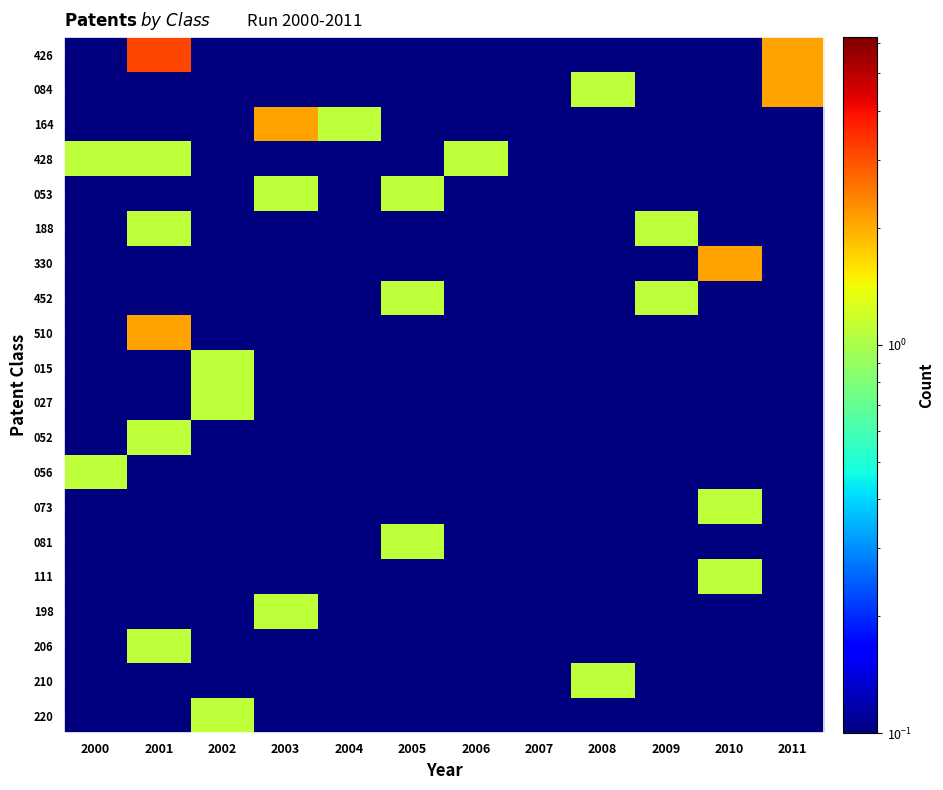

Reading right to left, extract all data points from this chart.

426: 2011=2.1	2010=0.1	2009=0.1	2008=0.1	2007=0.1	2006=0.1	2005=0.1	2004=0.1	2003=0.1	2002=0.1	2001=3.1	2000=0.1
084: 2011=2.1	2010=0.1	2009=0.1	2008=1.1	2007=0.1	2006=0.1	2005=0.1	2004=0.1	2003=0.1	2002=0.1	2001=0.1	2000=0.1
164: 2011=0.1	2010=0.1	2009=0.1	2008=0.1	2007=0.1	2006=0.1	2005=0.1	2004=1.1	2003=2.1	2002=0.1	2001=0.1	2000=0.1
428: 2011=0.1	2010=0.1	2009=0.1	2008=0.1	2007=0.1	2006=1.1	2005=0.1	2004=0.1	2003=0.1	2002=0.1	2001=1.1	2000=1.1
053: 2011=0.1	2010=0.1	2009=0.1	2008=0.1	2007=0.1	2006=0.1	2005=1.1	2004=0.1	2003=1.1	2002=0.1	2001=0.1	2000=0.1
188: 2011=0.1	2010=0.1	2009=1.1	2008=0.1	2007=0.1	2006=0.1	2005=0.1	2004=0.1	2003=0.1	2002=0.1	2001=1.1	2000=0.1
330: 2011=0.1	2010=2.1	2009=0.1	2008=0.1	2007=0.1	2006=0.1	2005=0.1	2004=0.1	2003=0.1	2002=0.1	2001=0.1	2000=0.1
452: 2011=0.1	2010=0.1	2009=1.1	2008=0.1	2007=0.1	2006=0.1	2005=1.1	2004=0.1	2003=0.1	2002=0.1	2001=0.1	2000=0.1
510: 2011=0.1	2010=0.1	2009=0.1	2008=0.1	2007=0.1	2006=0.1	2005=0.1	2004=0.1	2003=0.1	2002=0.1	2001=2.1	2000=0.1
015: 2011=0.1	2010=0.1	2009=0.1	2008=0.1	2007=0.1	2006=0.1	2005=0.1	2004=0.1	2003=0.1	2002=1.1	2001=0.1	2000=0.1
027: 2011=0.1	2010=0.1	2009=0.1	2008=0.1	2007=0.1	2006=0.1	2005=0.1	2004=0.1	2003=0.1	2002=1.1	2001=0.1	2000=0.1
052: 2011=0.1	2010=0.1	2009=0.1	2008=0.1	2007=0.1	2006=0.1	2005=0.1	2004=0.1	2003=0.1	2002=0.1	2001=1.1	2000=0.1
056: 2011=0.1	2010=0.1	2009=0.1	2008=0.1	2007=0.1	2006=0.1	2005=0.1	2004=0.1	2003=0.1	2002=0.1	2001=0.1	2000=1.1
073: 2011=0.1	2010=1.1	2009=0.1	2008=0.1	2007=0.1	2006=0.1	2005=0.1	2004=0.1	2003=0.1	2002=0.1	2001=0.1	2000=0.1
081: 2011=0.1	2010=0.1	2009=0.1	2008=0.1	2007=0.1	2006=0.1	2005=1.1	2004=0.1	2003=0.1	2002=0.1	2001=0.1	2000=0.1
111: 2011=0.1	2010=1.1	2009=0.1	2008=0.1	2007=0.1	2006=0.1	2005=0.1	2004=0.1	2003=0.1	2002=0.1	2001=0.1	2000=0.1
198: 2011=0.1	2010=0.1	2009=0.1	2008=0.1	2007=0.1	2006=0.1	2005=0.1	2004=0.1	2003=1.1	2002=0.1	2001=0.1	2000=0.1
206: 2011=0.1	2010=0.1	2009=0.1	2008=0.1	2007=0.1	2006=0.1	2005=0.1	2004=0.1	2003=0.1	2002=0.1	2001=1.1	2000=0.1
210: 2011=0.1	2010=0.1	2009=0.1	2008=1.1	2007=0.1	2006=0.1	2005=0.1	2004=0.1	2003=0.1	2002=0.1	2001=0.1	2000=0.1
220: 2011=0.1	2010=0.1	2009=0.1	2008=0.1	2007=0.1	2006=0.1	2005=0.1	2004=0.1	2003=0.1	2002=1.1	2001=0.1	2000=0.1